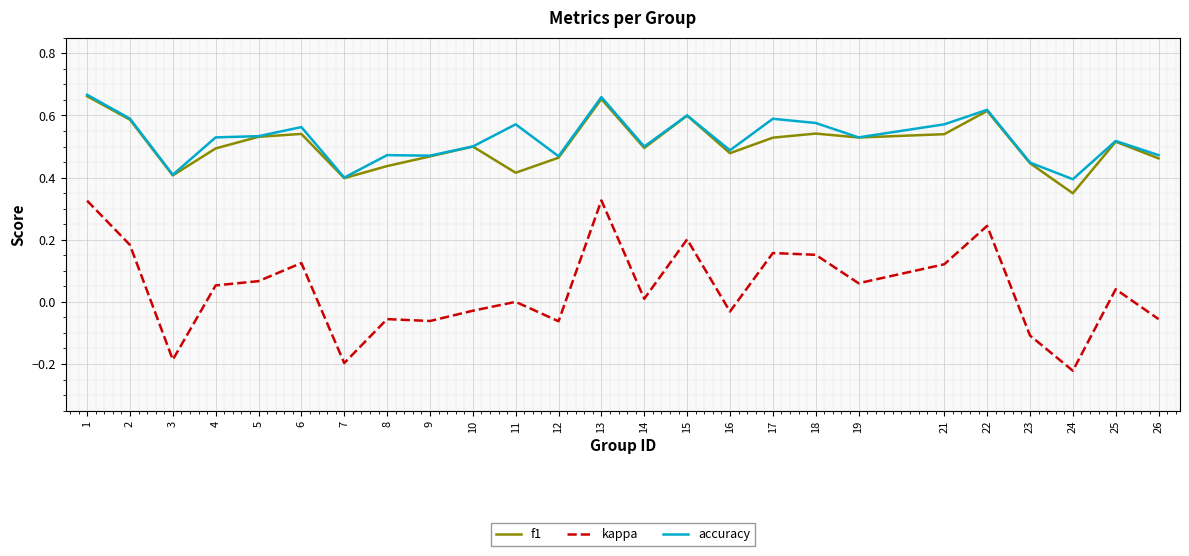

What is the total value across all series at 22?

1.5